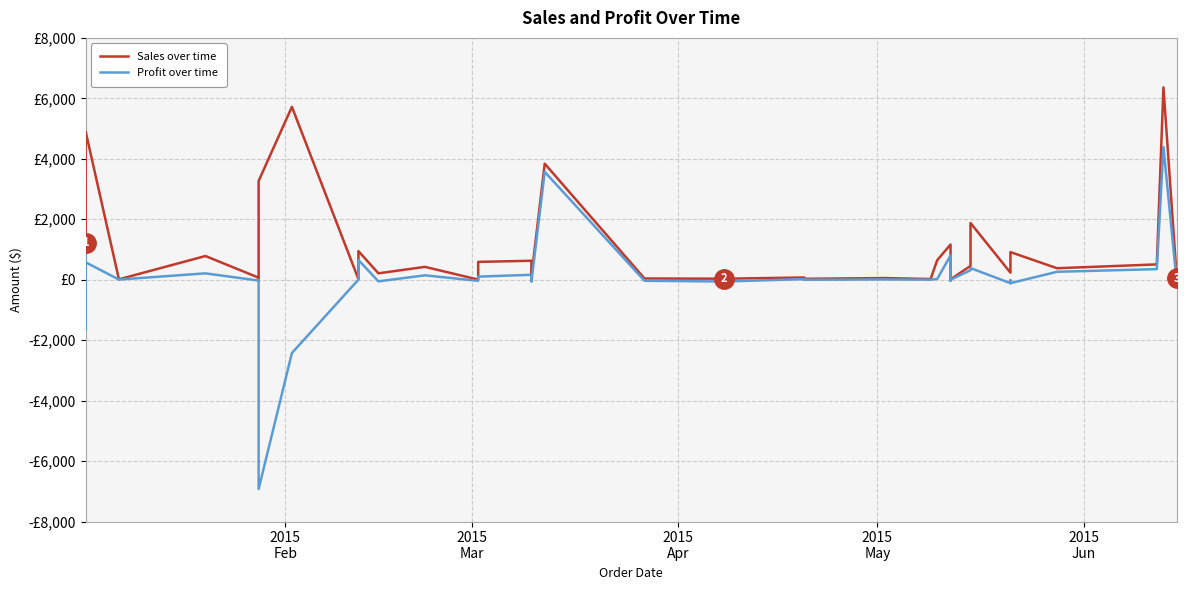

What is the maximum value for Profit over time?

4390.4